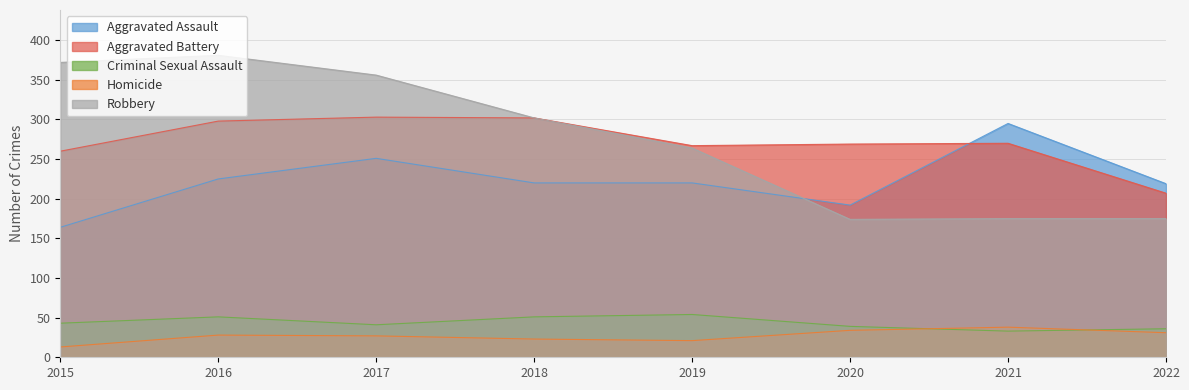

What is the lowest value of the Homicide series?

13